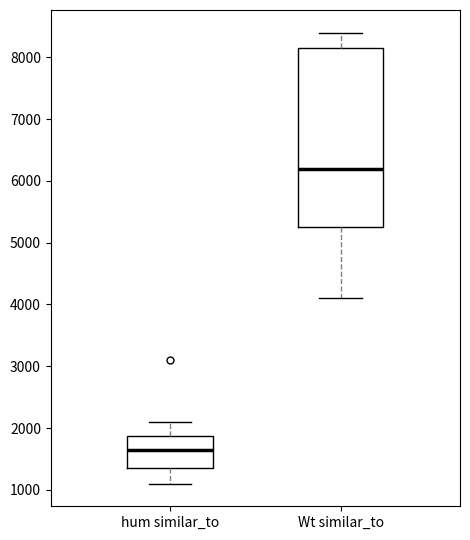

Reading left to right, read every box against the y-axis: the position of its median line, the range the box covers, and the ends of its whiskers. The values are not printed on the chart, so give them approximately, as read against the axis.

hum similar_to: median 1700, box 1400 to 1900, whiskers 1100 to 2100
Wt similar_to: median 6200, box 5300 to 8200, whiskers 4100 to 8400